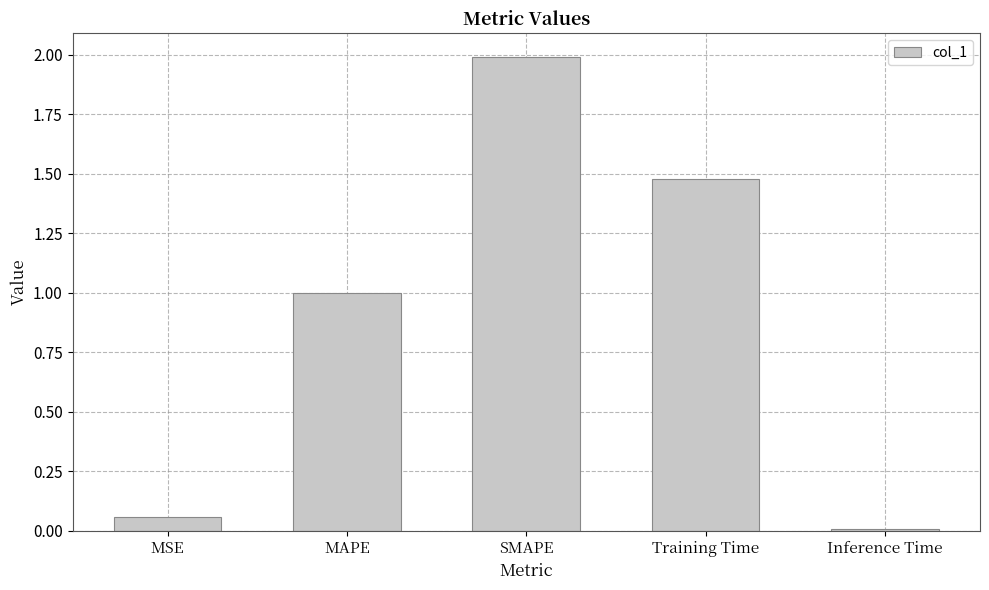

List the labels in order of value, largest first.

SMAPE, Training Time, MAPE, MSE, Inference Time